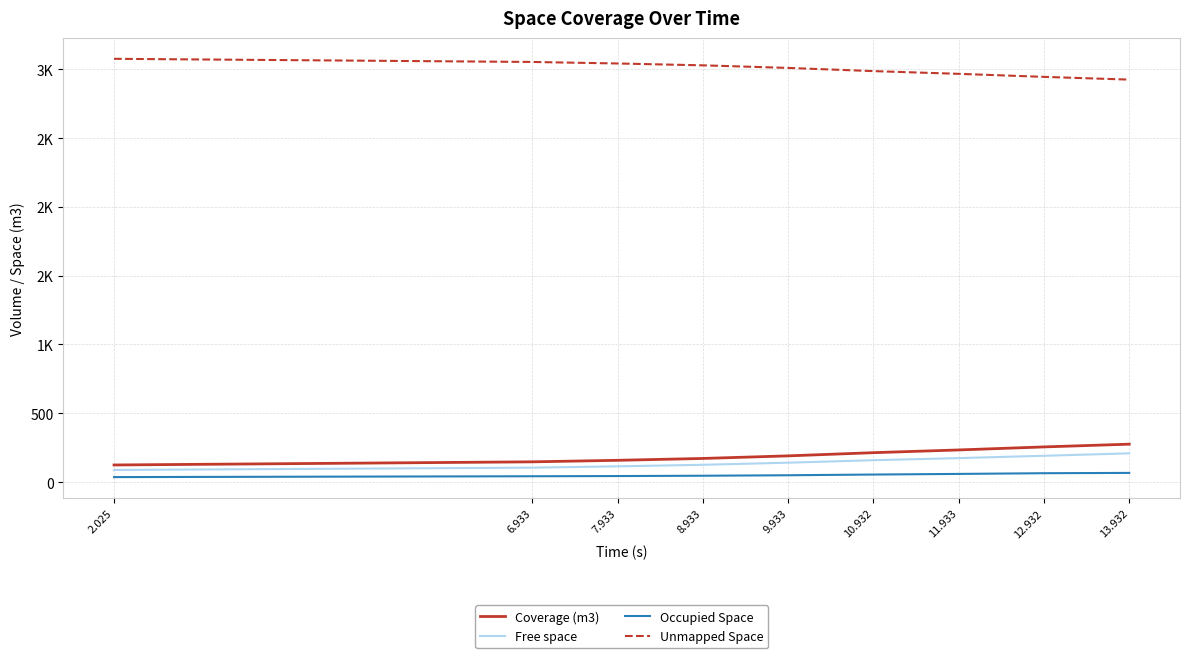

What are all the series names shown in the legend?

Coverage (m3), Free space, Occupied Space, Unmapped Space